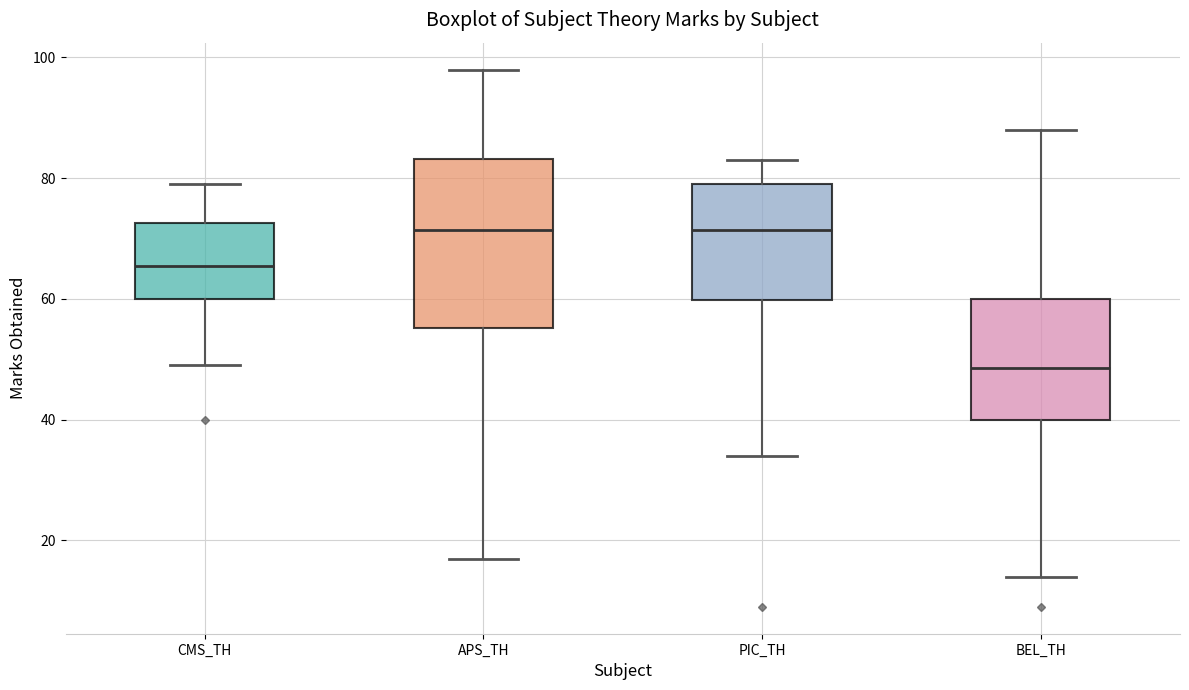

Reading left to right, transcribe this box plot: for each box, give where its median line is, the range the box spans, and where its two whiskers end, as read against the y-axis. The values are not printed on the chart, so give them approximately, as read against the axis.

CMS_TH: median 66, box 60 to 72, whiskers 50 to 80
APS_TH: median 72, box 56 to 84, whiskers 18 to 98
PIC_TH: median 72, box 60 to 80, whiskers 34 to 84
BEL_TH: median 48, box 40 to 60, whiskers 14 to 88